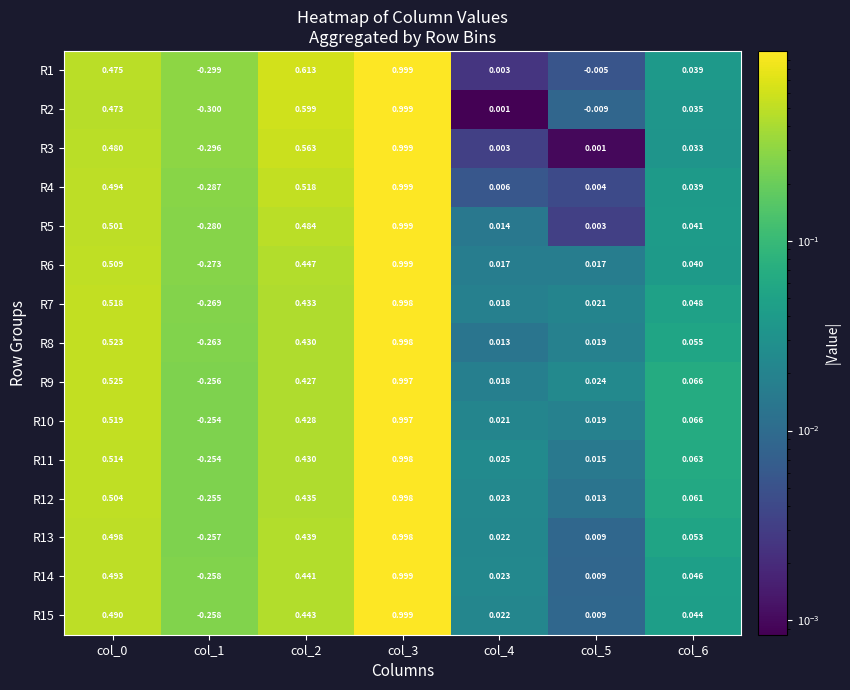

Count the number of data series in this chart.

15